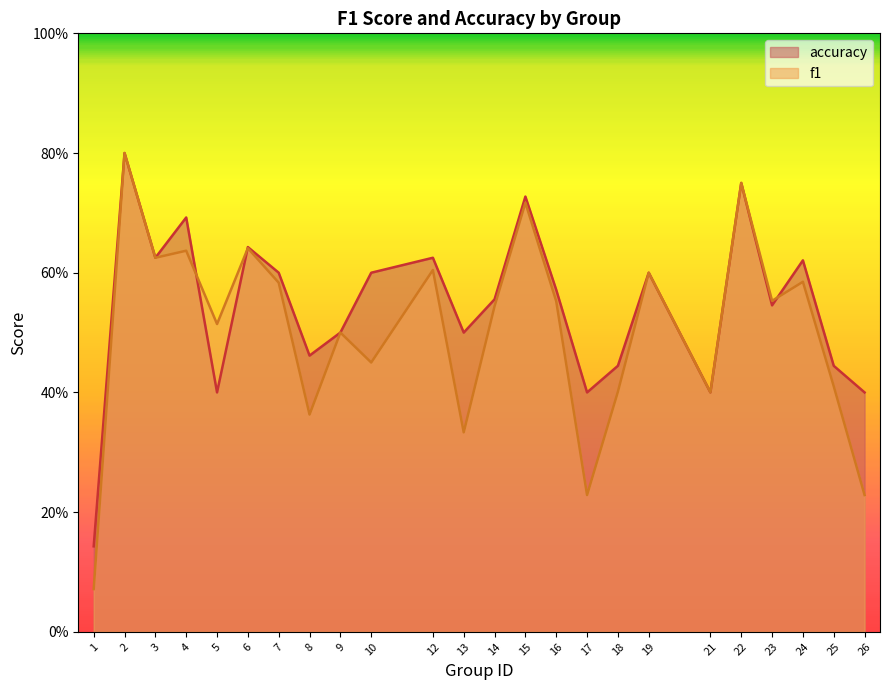

Reading left to right, transcribe all the data shown in this chart.

f1: 1=0.1	2=0.8	3=0.6	4=0.6	5=0.5	6=0.6	7=0.6	8=0.4	9=0.5	10=0.5	12=0.6	13=0.3	14=0.5	15=0.7	16=0.6	17=0.2	18=0.4	19=0.6	21=0.4	22=0.8	23=0.6	24=0.6	25=0.4	26=0.2
accuracy: 1=0.1	2=0.8	3=0.6	4=0.7	5=0.4	6=0.6	7=0.6	8=0.5	9=0.5	10=0.6	12=0.6	13=0.5	14=0.6	15=0.7	16=0.6	17=0.4	18=0.4	19=0.6	21=0.4	22=0.8	23=0.5	24=0.6	25=0.4	26=0.4